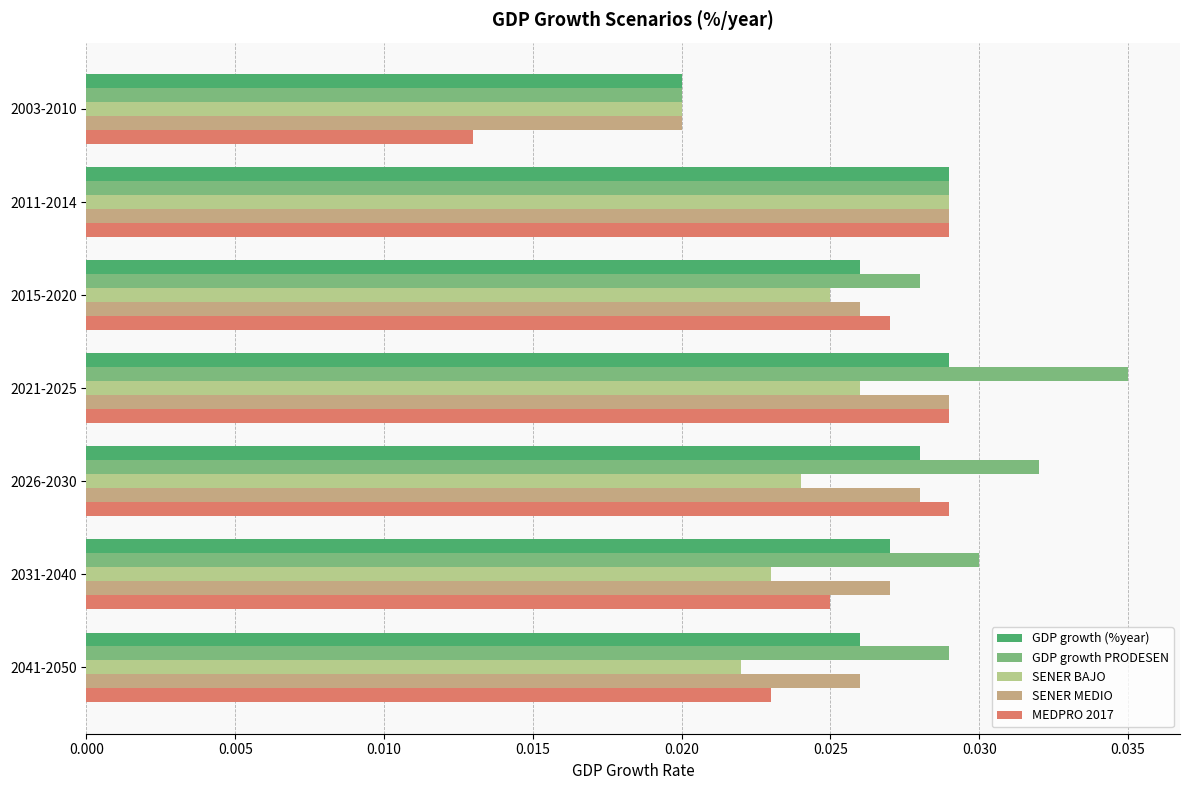

Which series changed the most between 2015-2020 and 2026-2030?

GDP growth PRODESEN